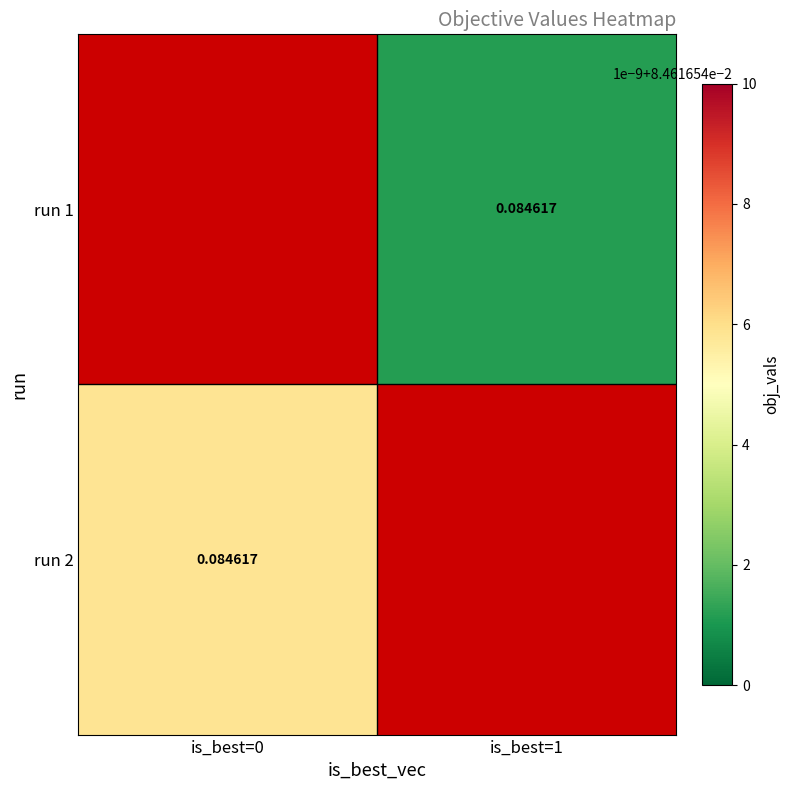

List the series in order of their peak value, highest first.

run 1, run 2